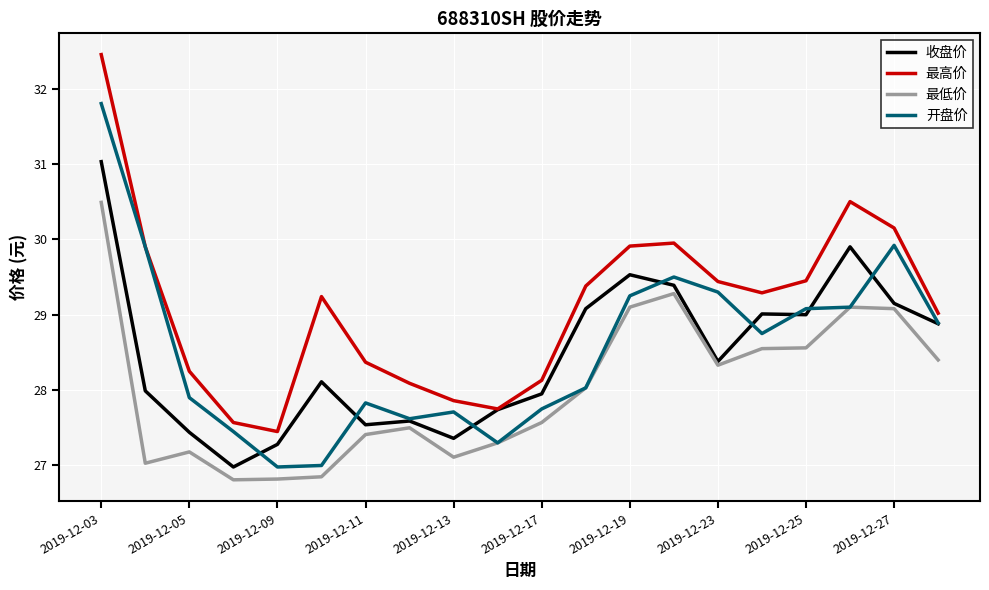

How many lines are shown in the chart?

4